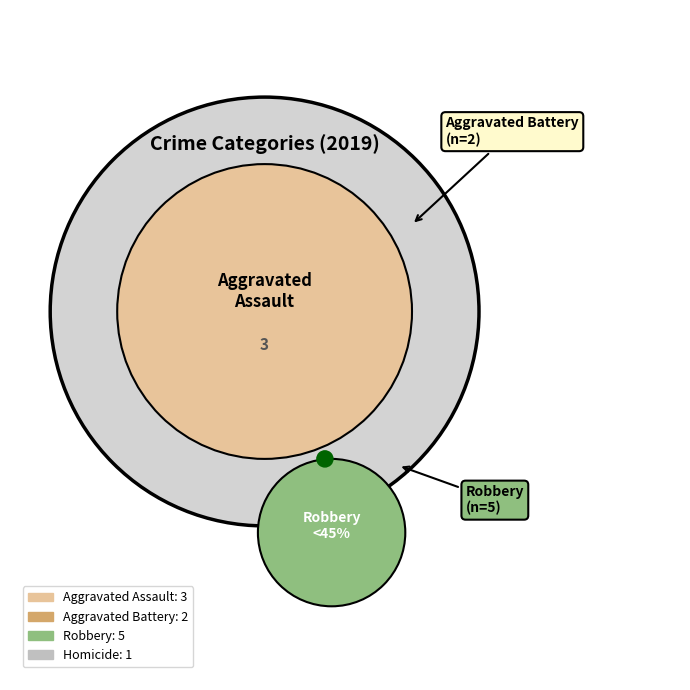

To the nearest percent, what is the difference between the largest and smallest slice percentages?

36%